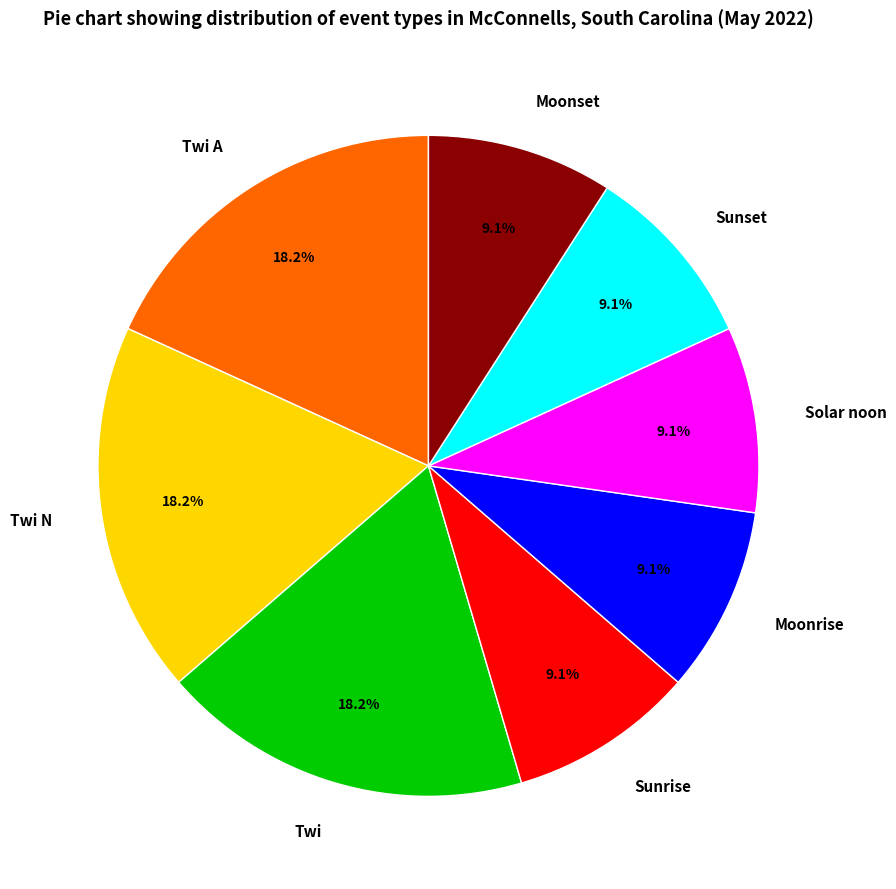

Combined, what portion of the pie is Solar noon and Sunset?

18.2%